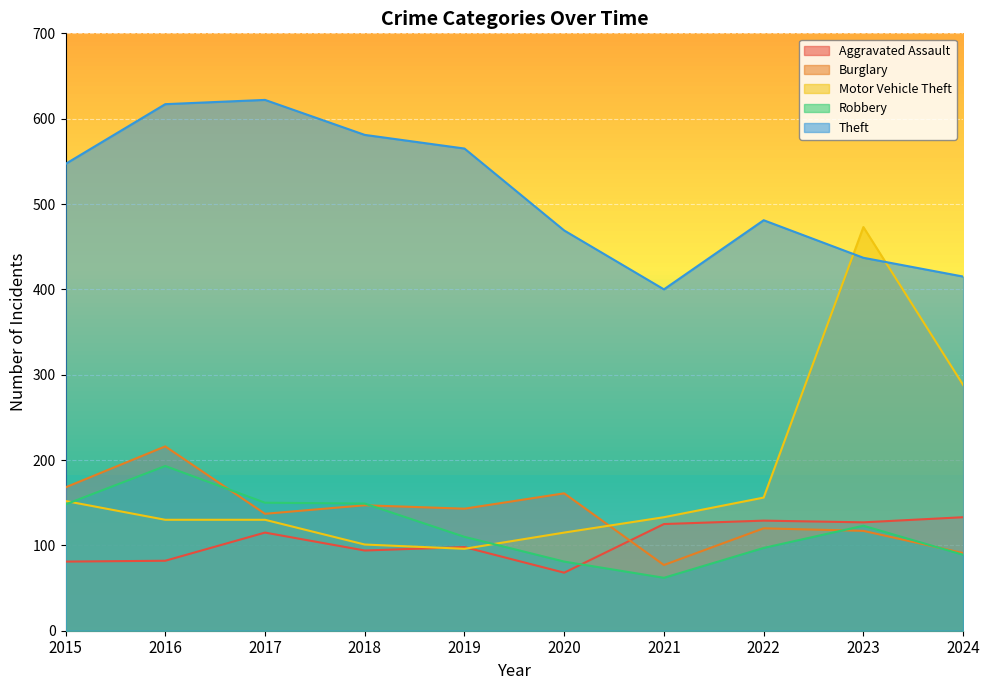

At which category does Robbery reach its first local valley?

2021